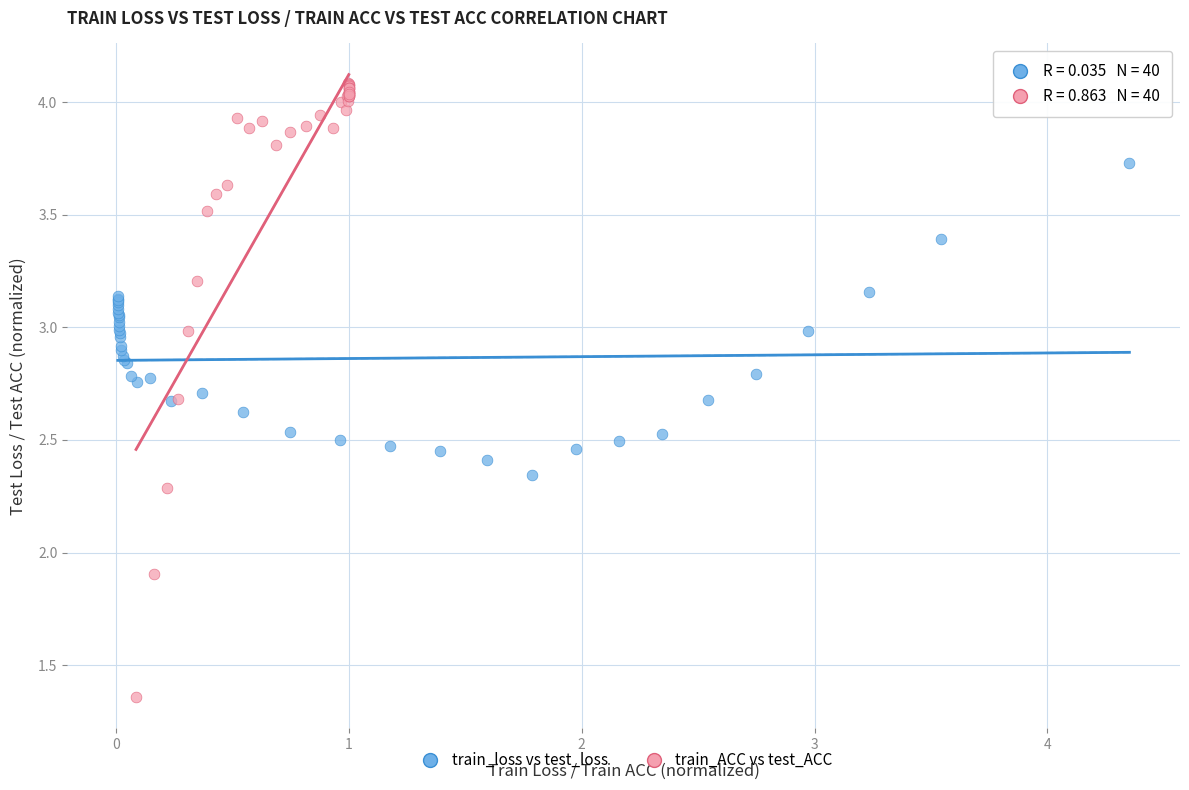

Which series reaches the minimum Y coordinate?

train_ACC vs test_ACC